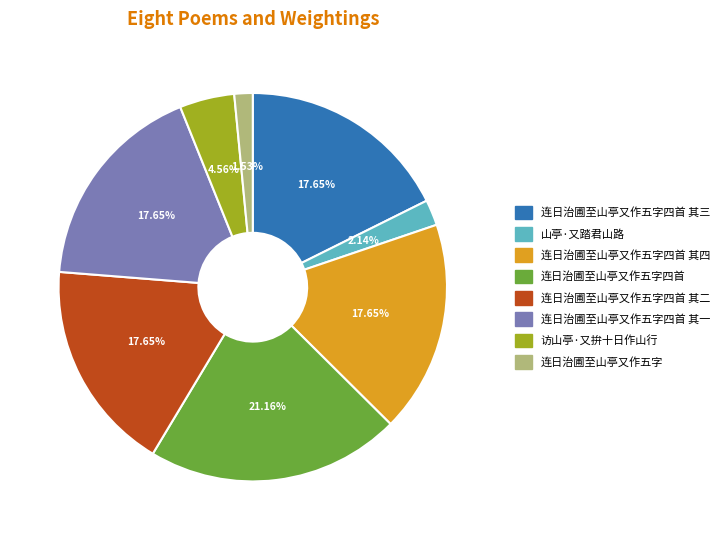

How many segments does this pie chart have?

8